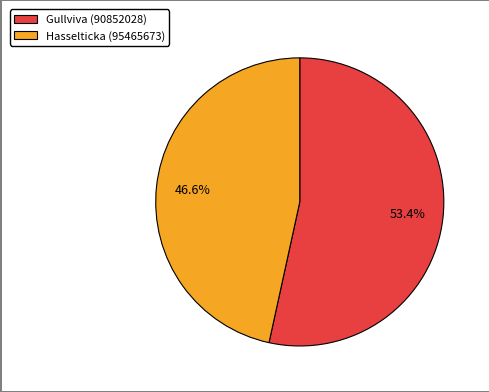

The Gullviva (90852028) slice represents 41% of the pie. True or false?

False